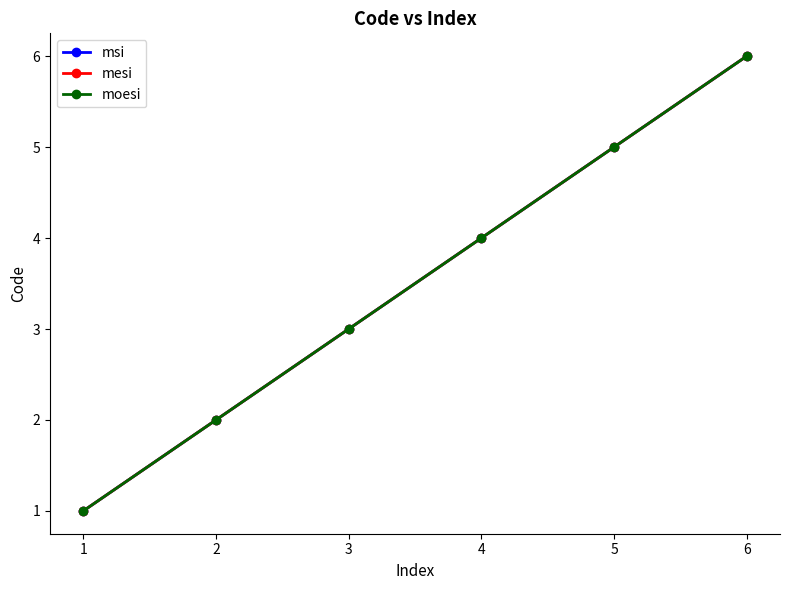

Reading right to left, extract all data points from this chart.

msi: 6=6	5=5	4=4	3=3	2=2	1=1
mesi: 6=6	5=5	4=4	3=3	2=2	1=1
moesi: 6=6	5=5	4=4	3=3	2=2	1=1